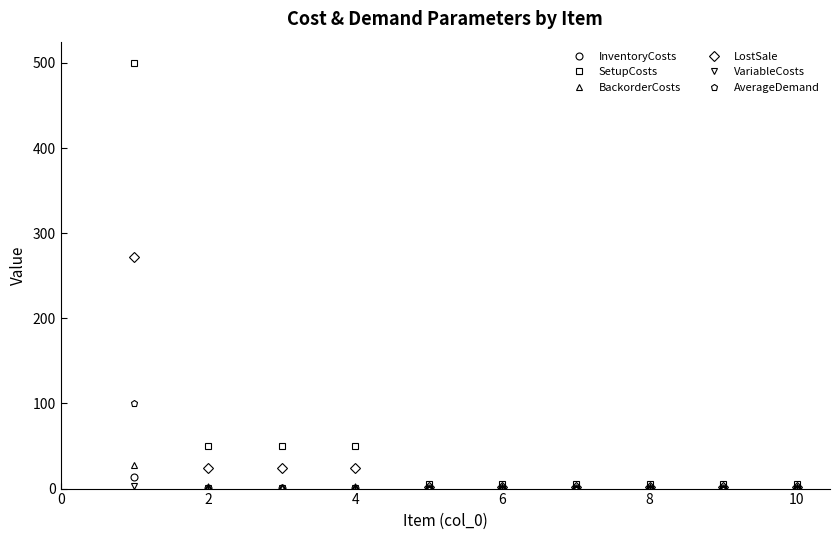

Which series has the largest range (max minus min)?

SetupCosts